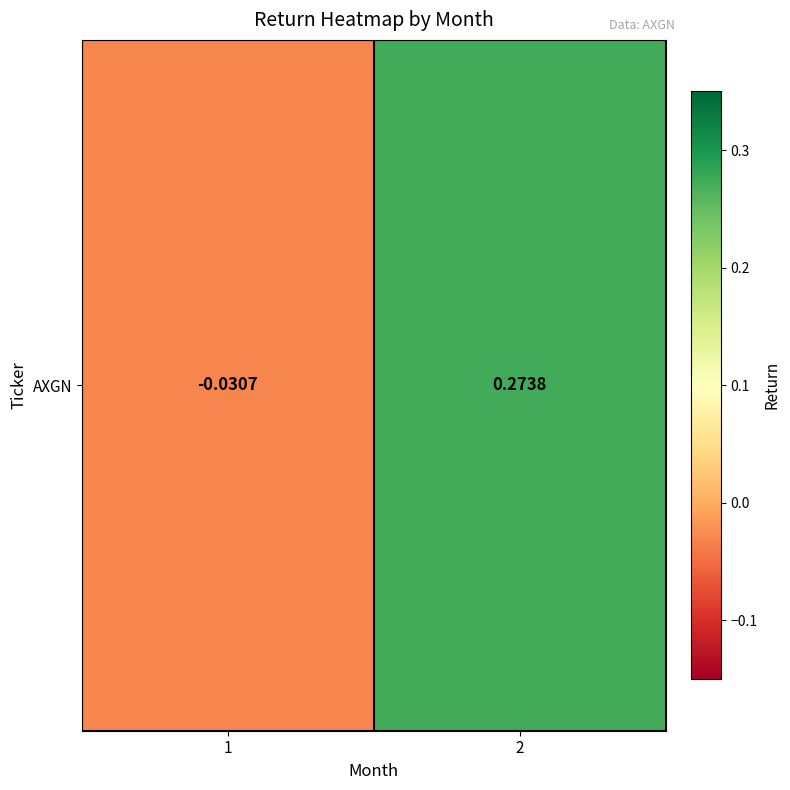

Which category has the highest value across all series?

2